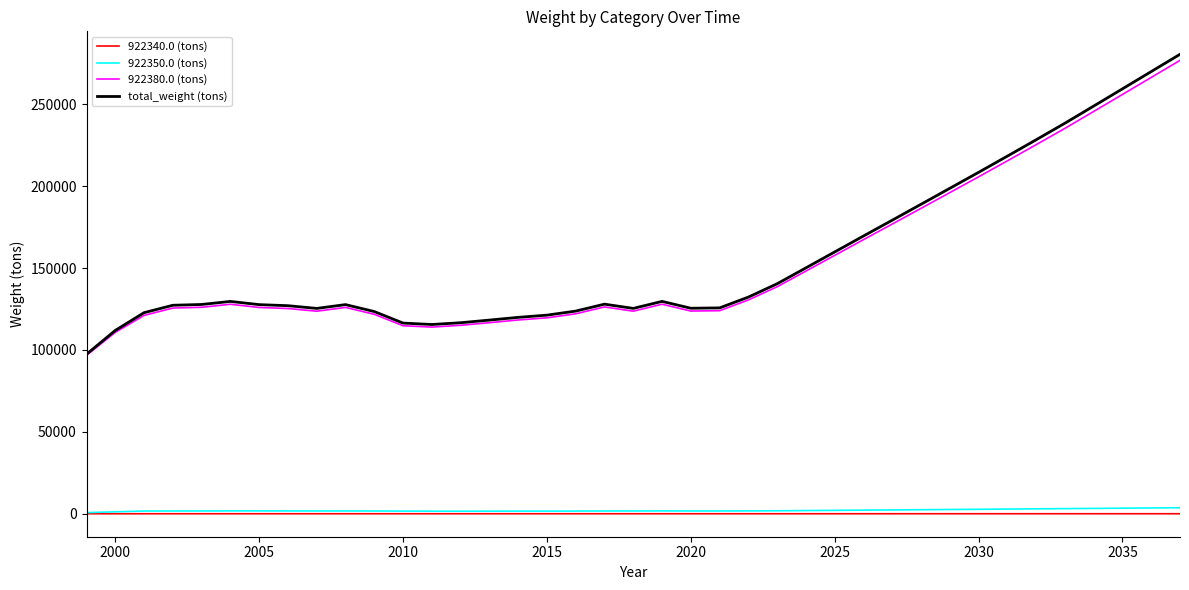

What is the greatest value displayed?

280525.3